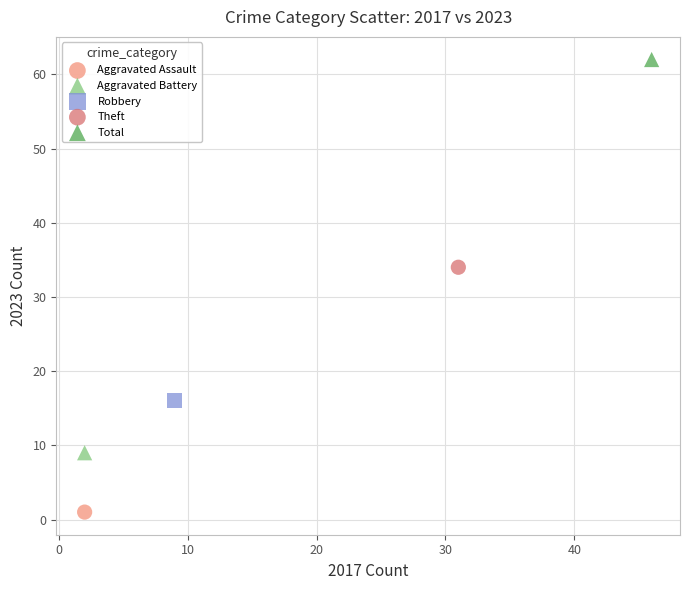

Which series contains the lowest Y value?

Aggravated Assault